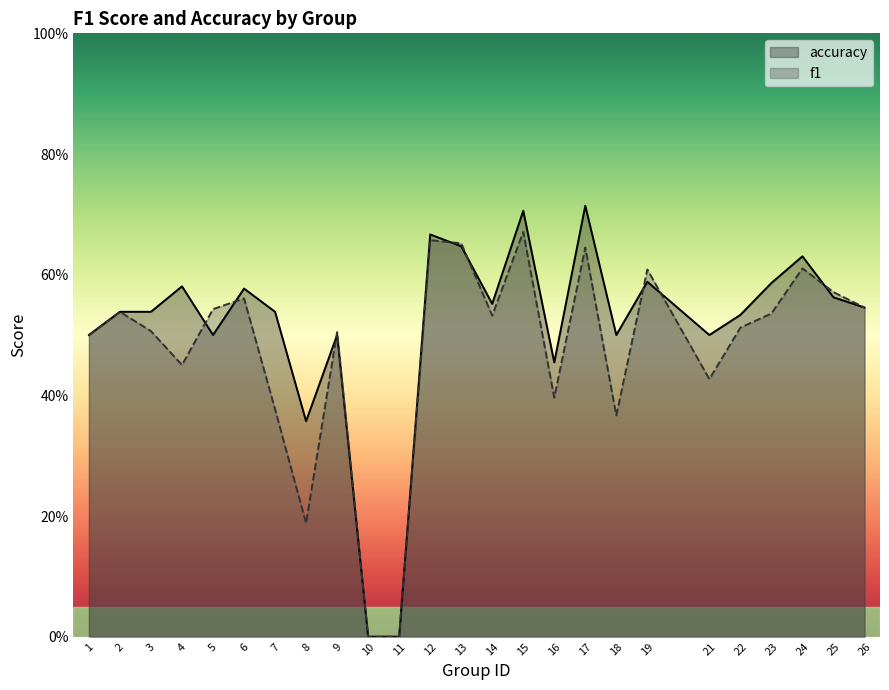

How many f1 values are between 0 and 1?

25